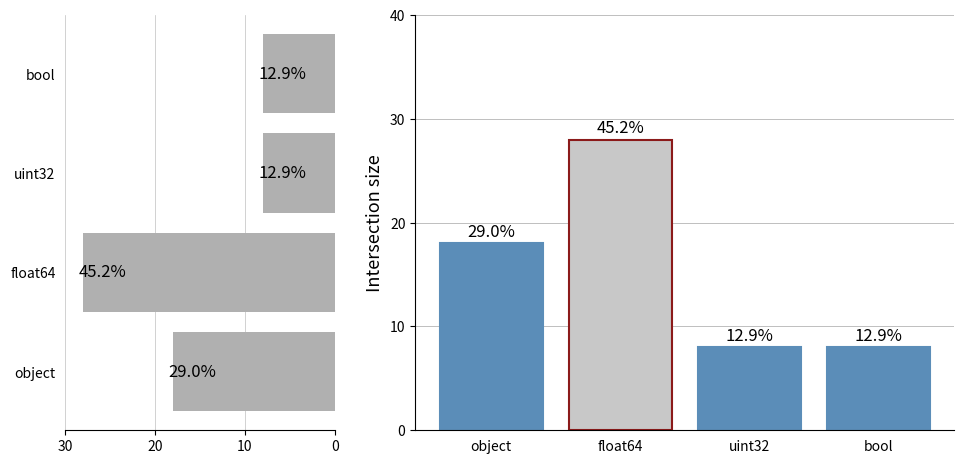

What is the minimum value shown in the chart?

8